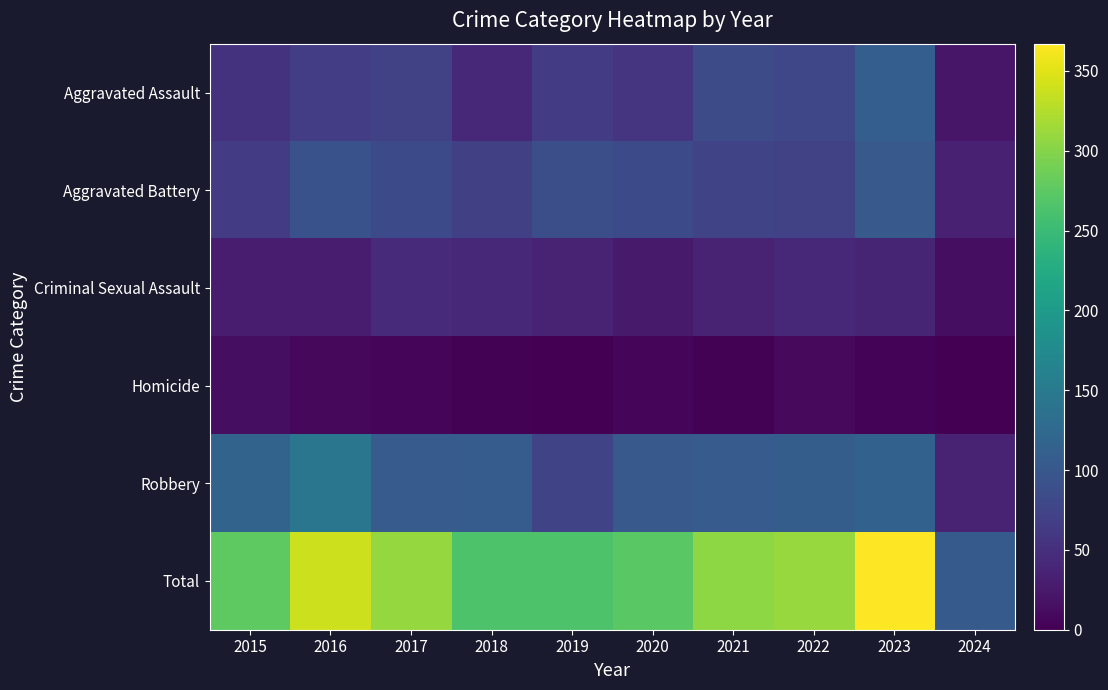

Reading right to left, what are all the values shown in this chart?

Aggravated Assault: 2024=22	2023=110	2022=78	2021=86	2020=56	2019=65	2018=43	2017=72	2016=66	2015=54
Aggravated Battery: 2024=34	2023=102	2022=71	2021=75	2020=82	2019=88	2018=70	2017=83	2016=93	2015=64
Criminal Sexual Assault: 2024=13	2023=38	2022=43	2021=36	2020=27	2019=36	2018=43	2017=44	2016=28	2015=28
Homicide: 2024=0	2023=3	2022=10	2021=2	2020=6	2019=0	2018=2	2017=5	2016=8	2015=13
Robbery: 2024=35	2023=114	2022=108	2021=105	2020=102	2019=75	2018=107	2017=105	2016=144	2015=117
Total: 2024=104	2023=367	2022=310	2021=304	2020=273	2019=264	2018=265	2017=309	2016=339	2015=276